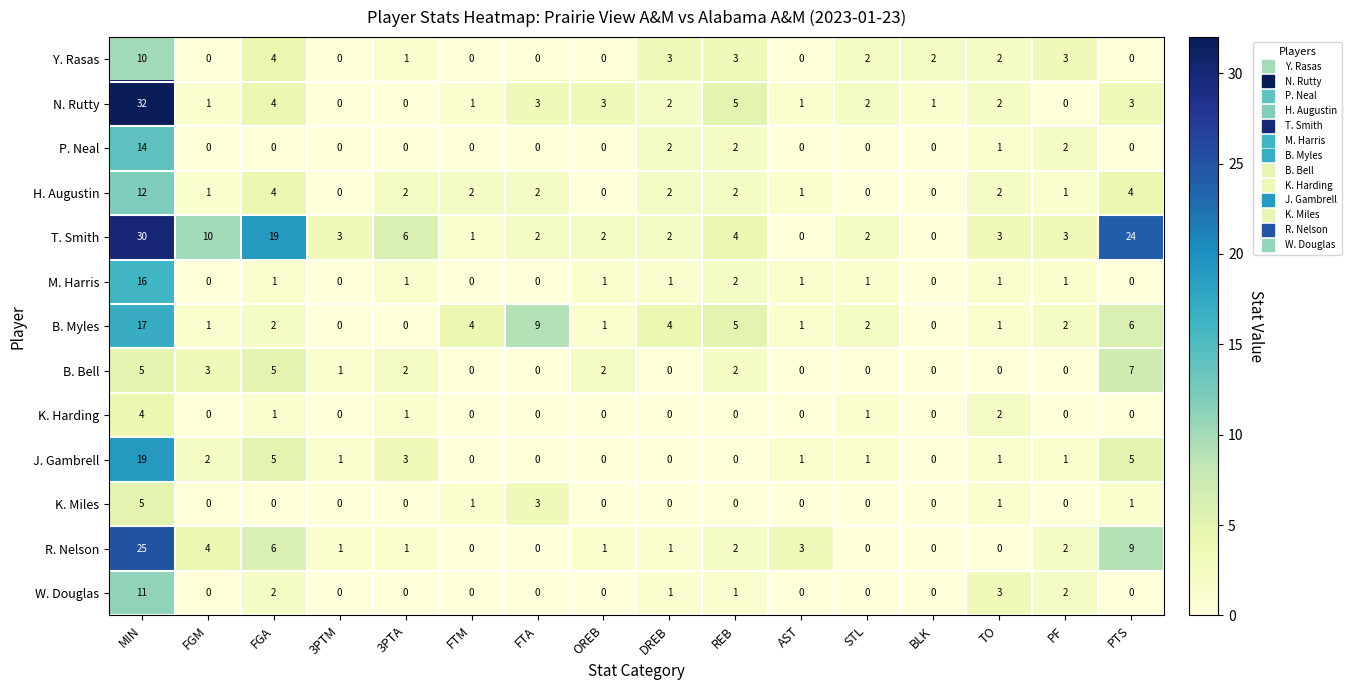

What is the maximum value shown in the chart?

32